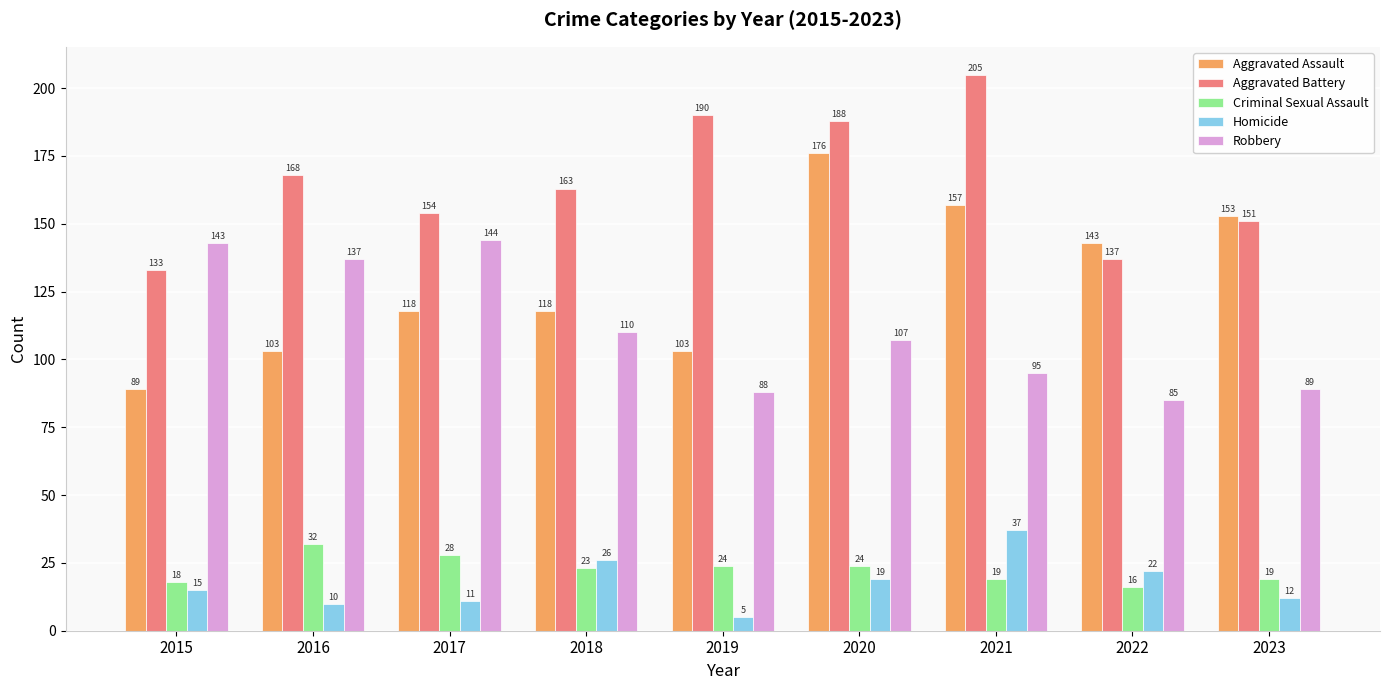

What is the difference between the second highest and second lowest values in the Robbery series?

55